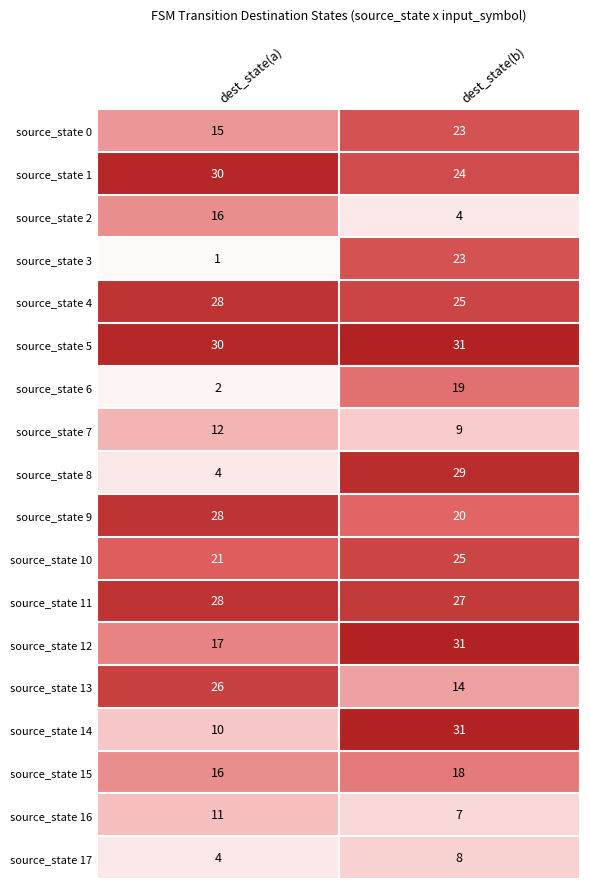

Which series has the largest range (max minus min)?

source_state 8